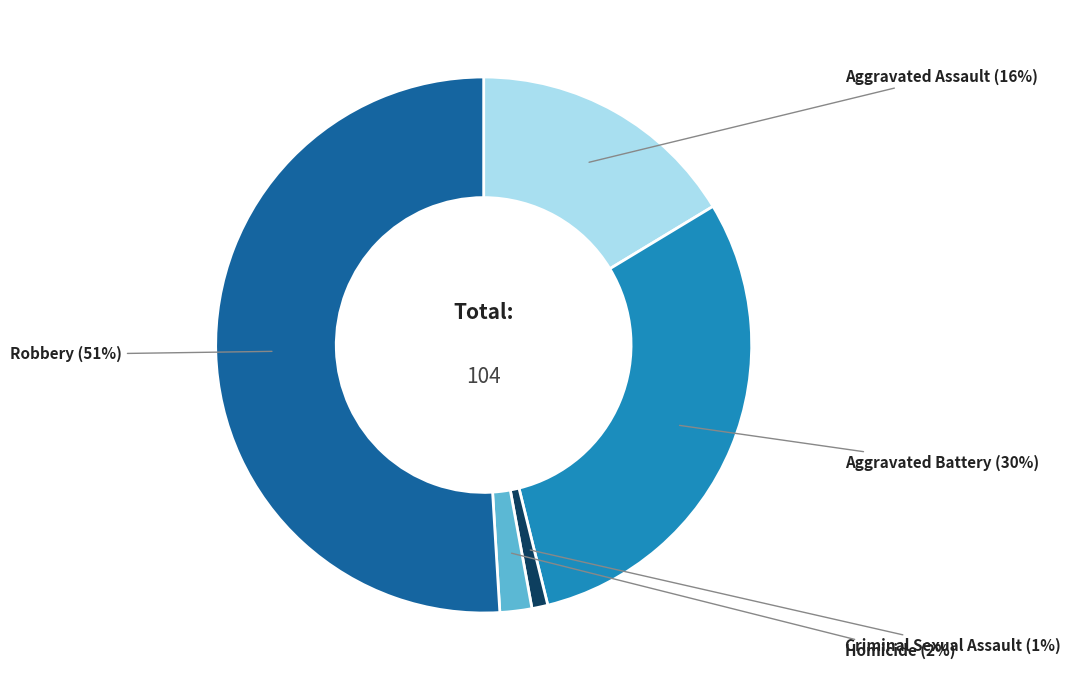

Does any single category account for the majority?

Yes